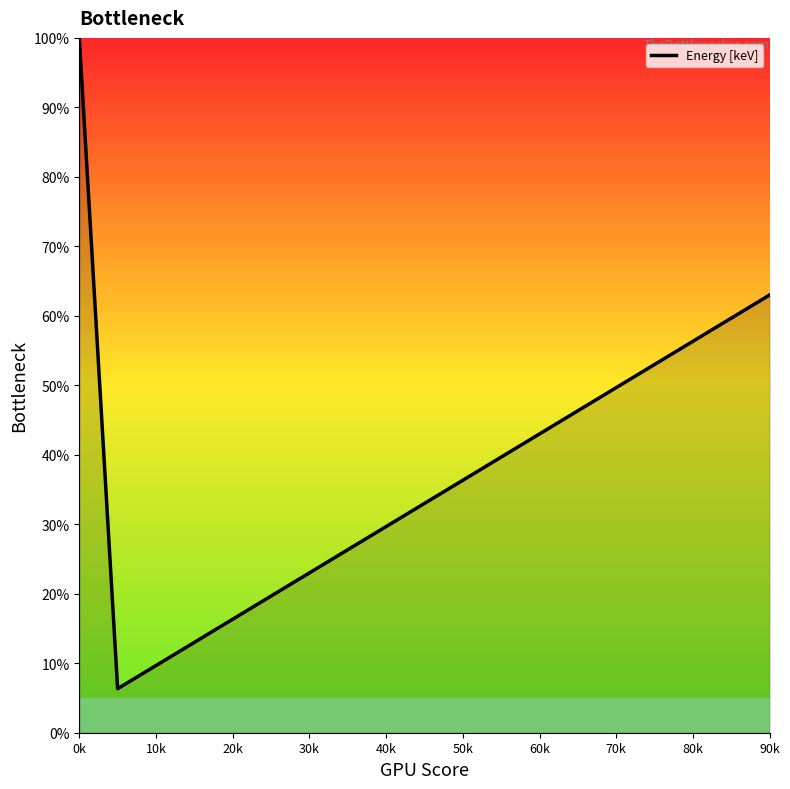

What is the maximum value shown in the chart?

100.0